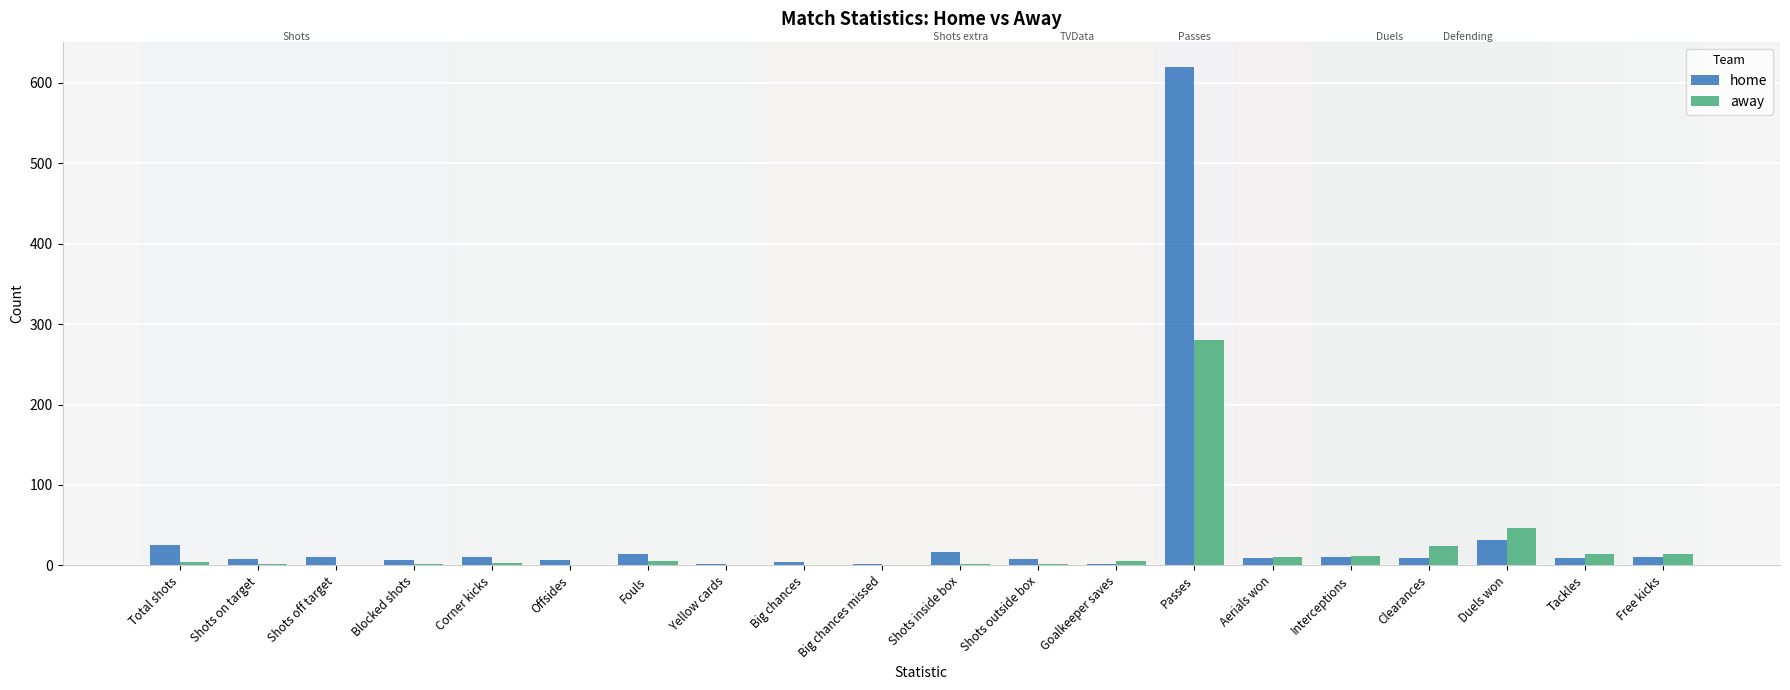

At which category does the chart reach its peak across all series?

Passes